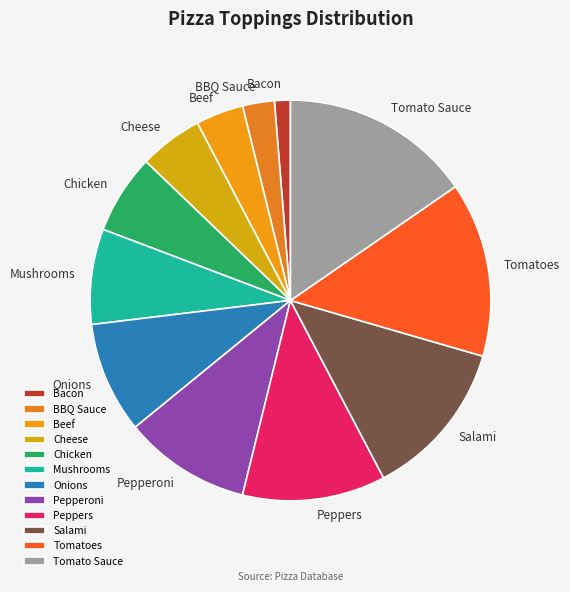

True or false: Salami accounts for 5% of the total.

False